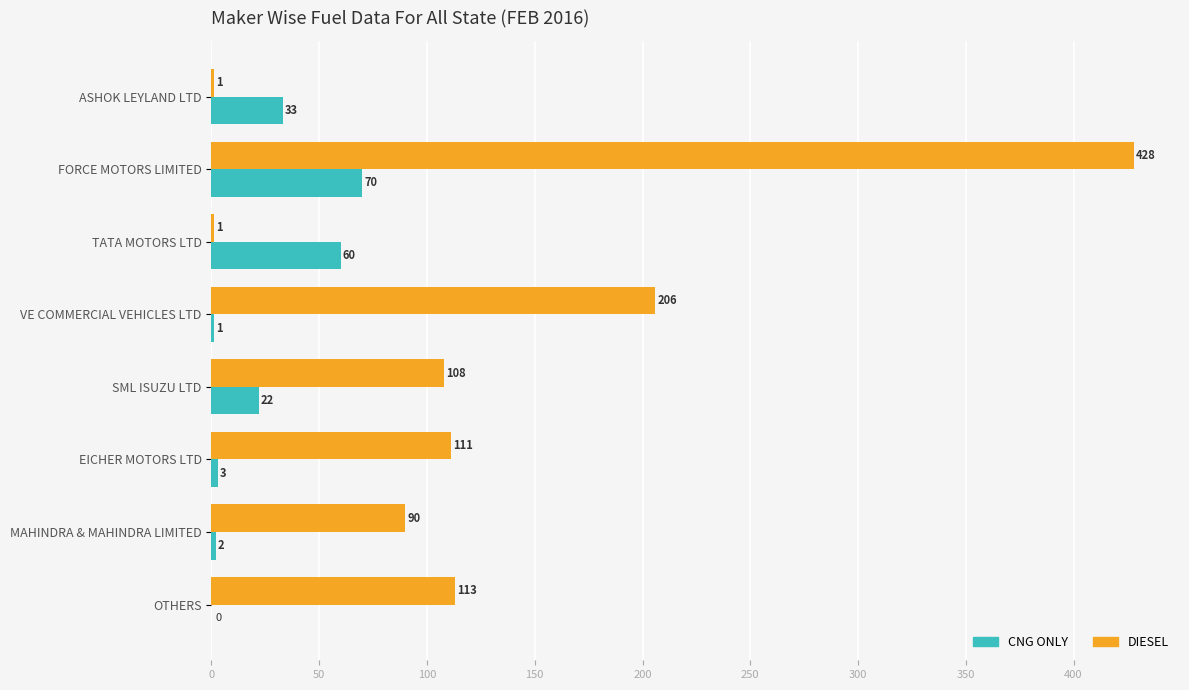

At which category is the sum across all series the highest?

FORCE MOTORS LIMITED